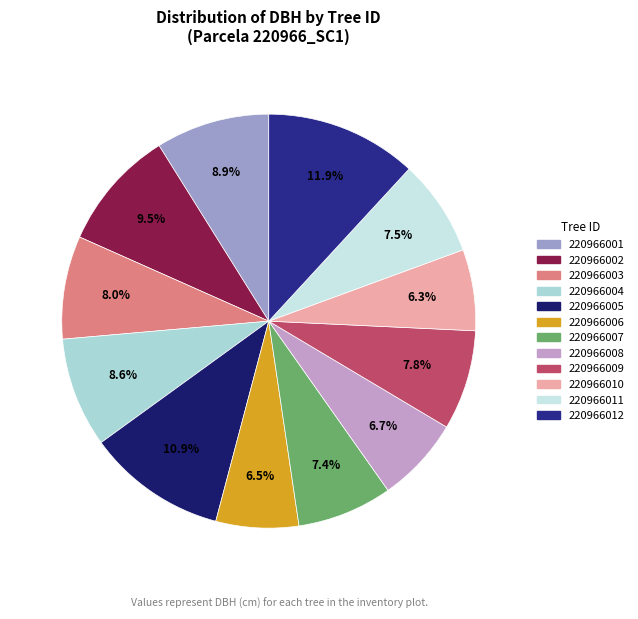

To the nearest percent, what portion does 220966004 represent?

9%